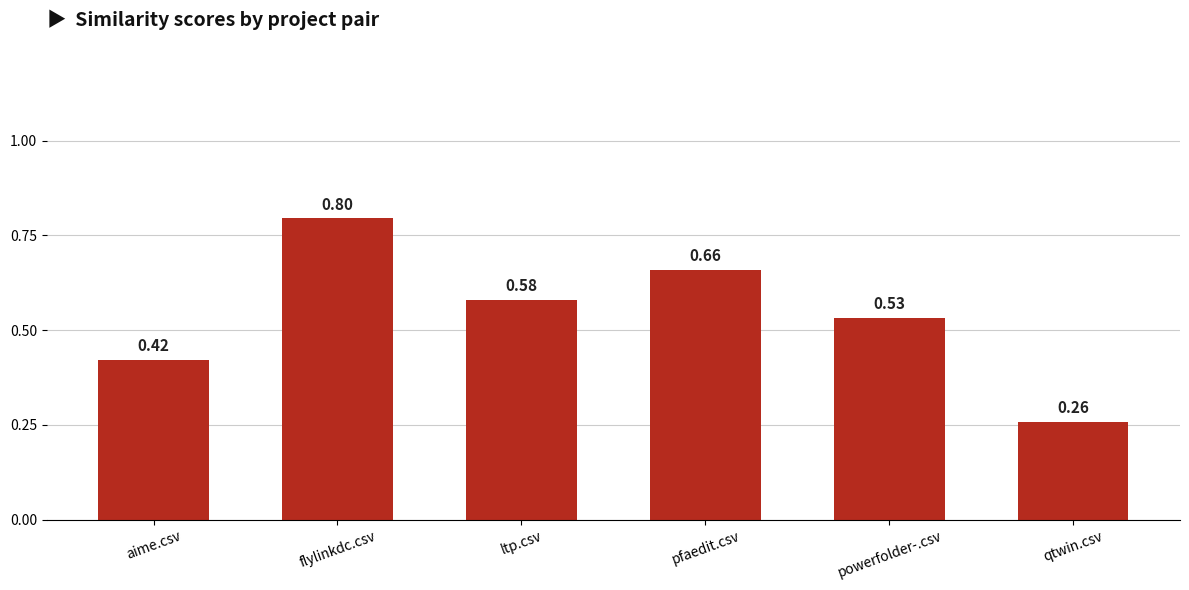

What is the sum of all values?

3.2